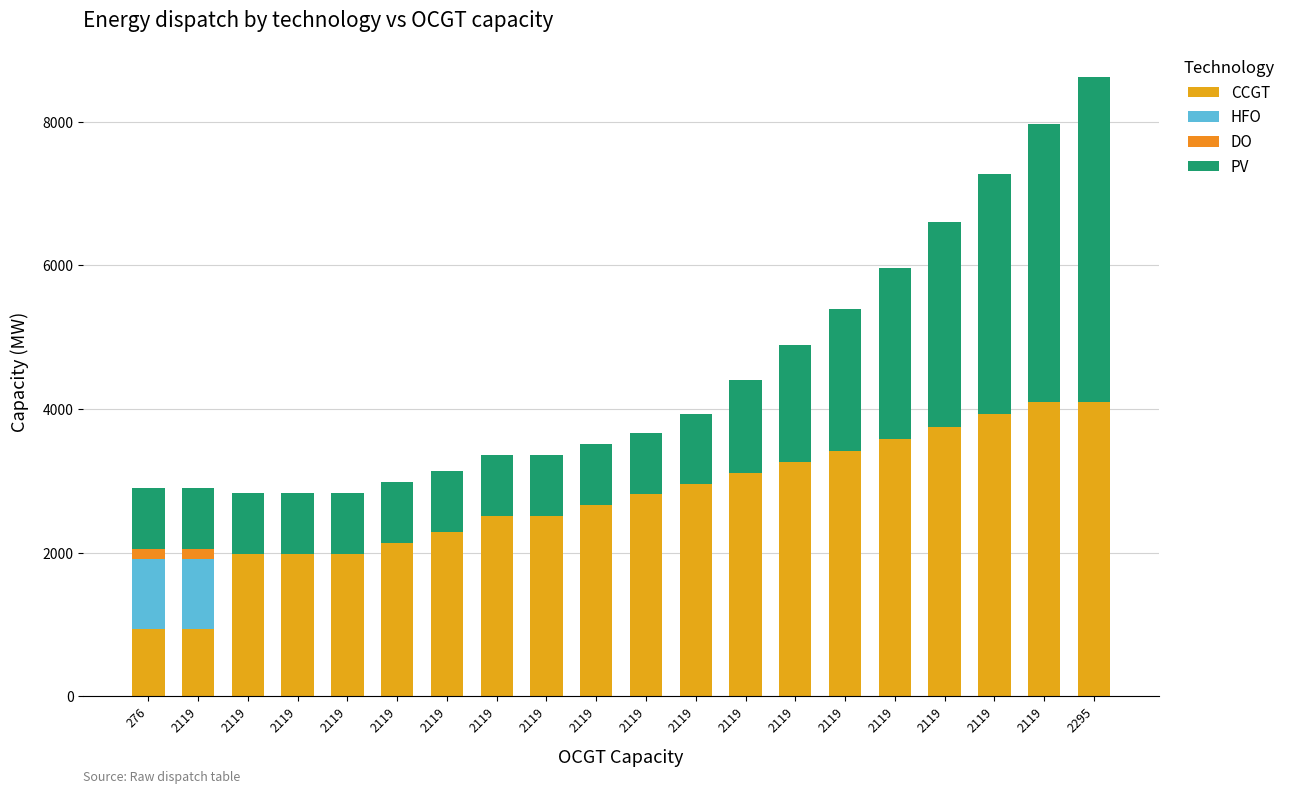

Are the bars grouped side by side (vs. stacked)?

No